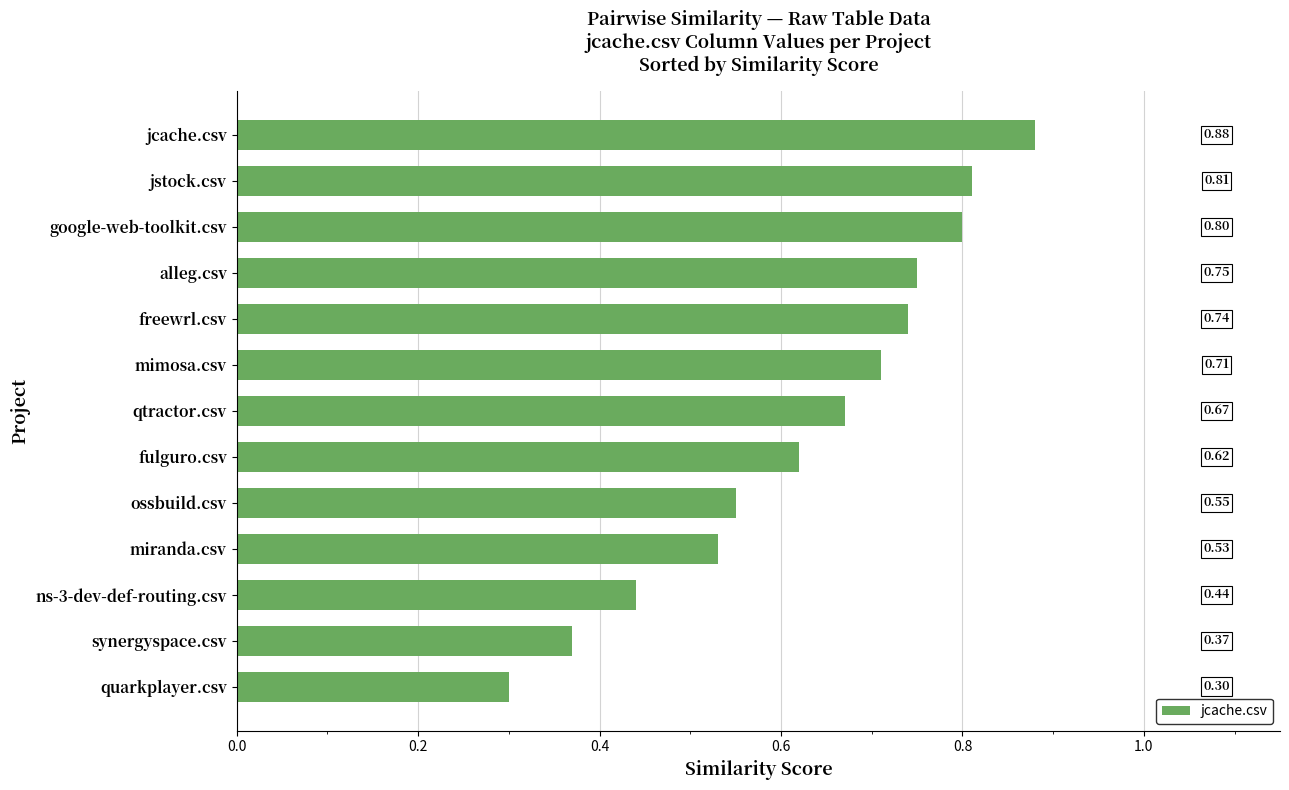

What is the sum of all values?

8.2